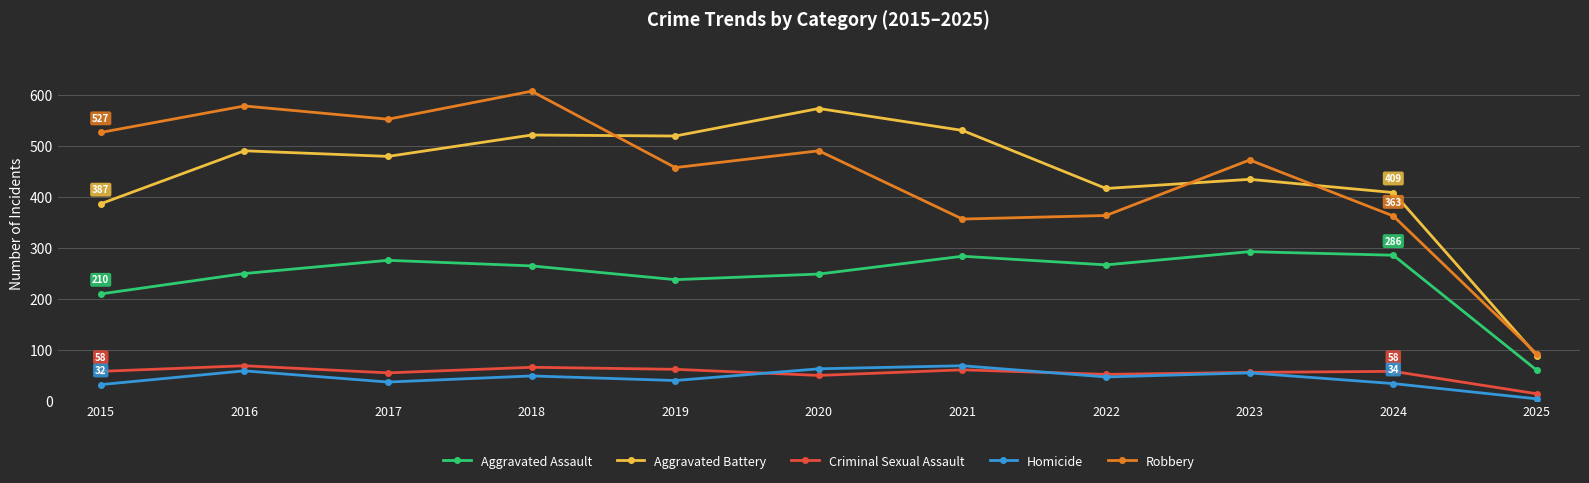

The Criminal Sexual Assault series shows 101 at 2016. True or false?

False